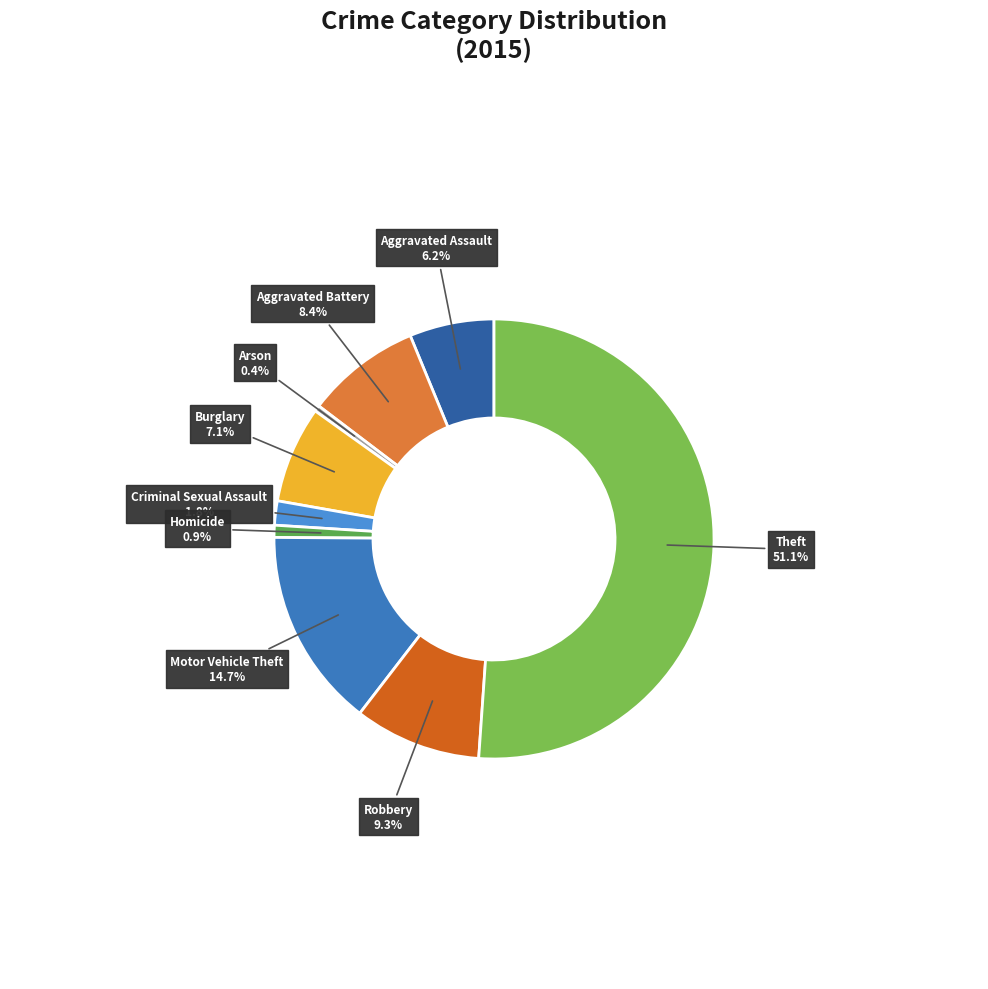

What percentage is the Aggravated Assault slice, to the nearest percent?

6%